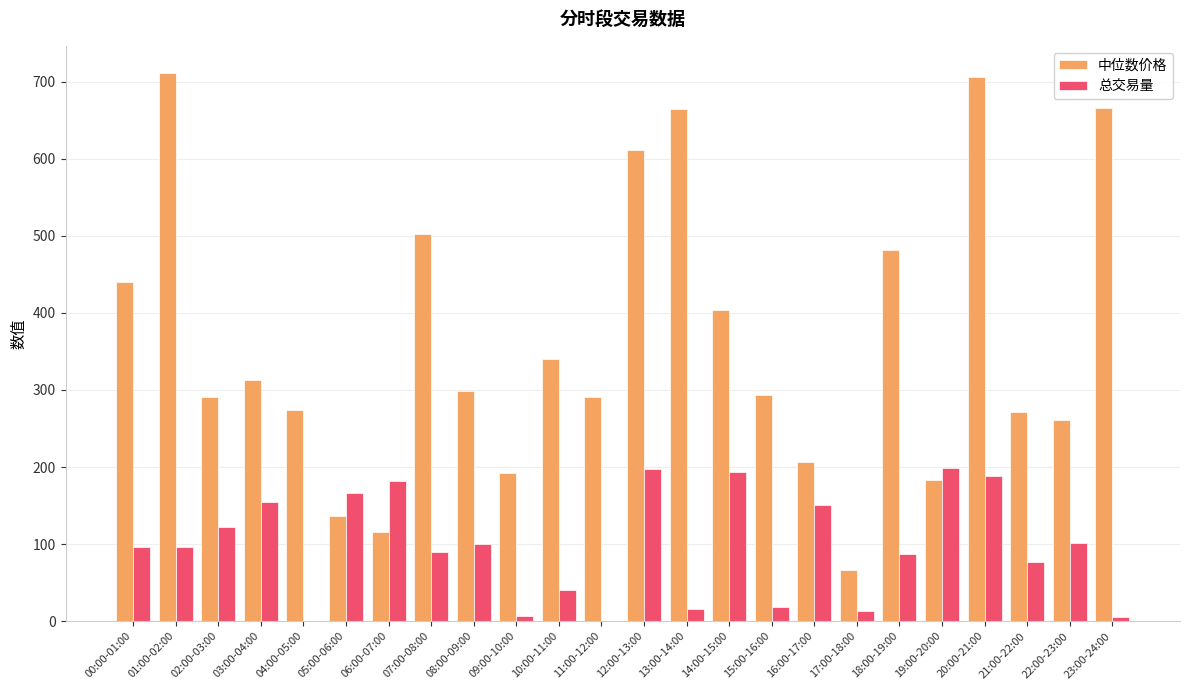

The 总交易量 series shows 0.3 at 11:00-12:00. True or false?

True